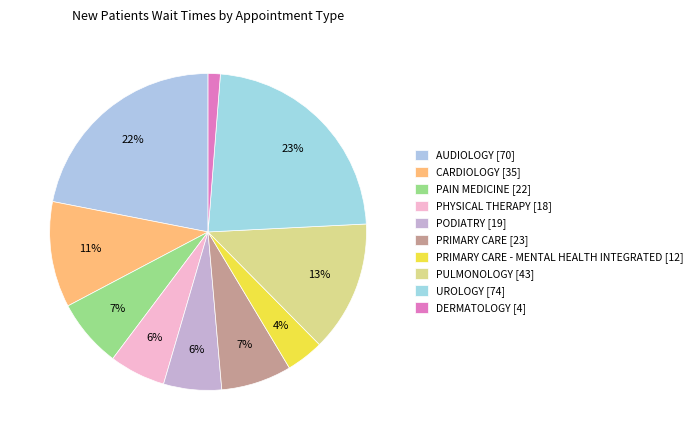

How many segments does this pie chart have?

10